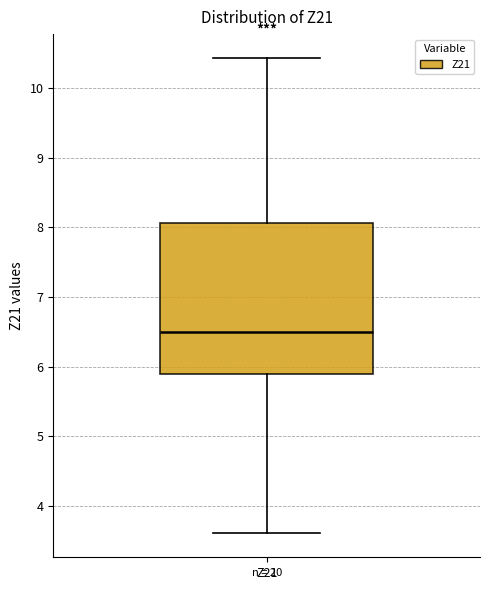

Where does the lower whisker of the box for Z21 end on the y-axis? The values are not printed on the chart, so give them approximately, as read against the axis.

3.6